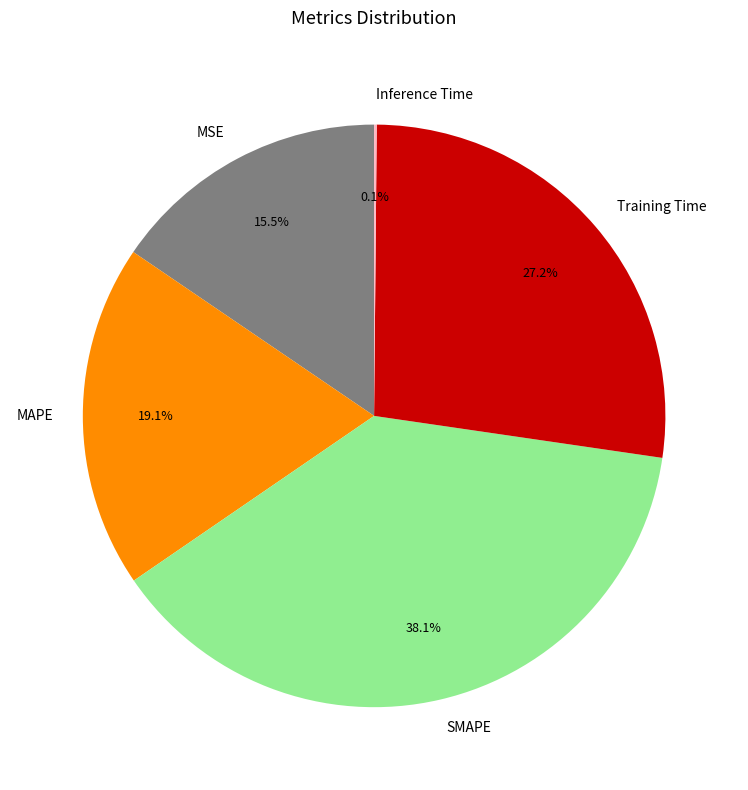

To the nearest percent, what is the difference between the largest and smallest slice percentages?

38%